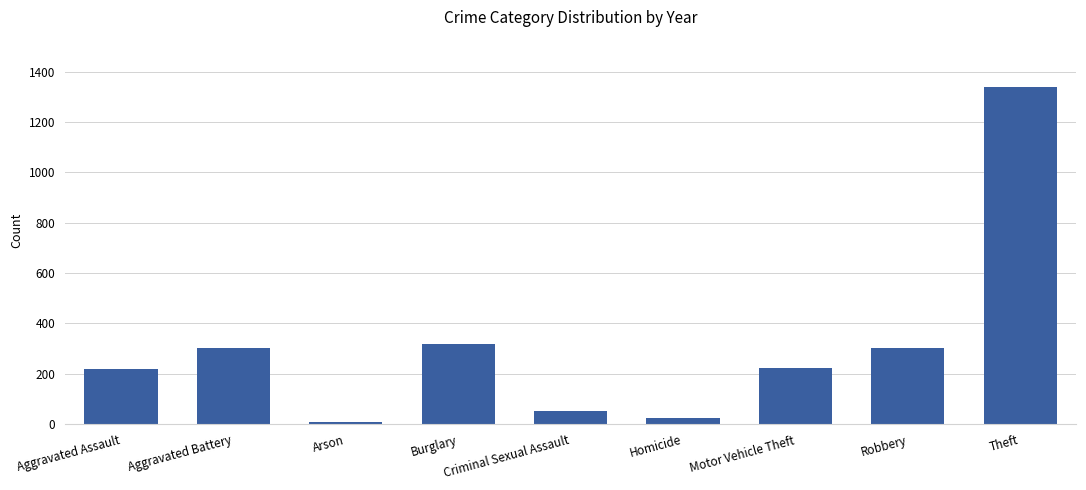

Which has a higher value, Criminal Sexual Assault or Arson?

Criminal Sexual Assault